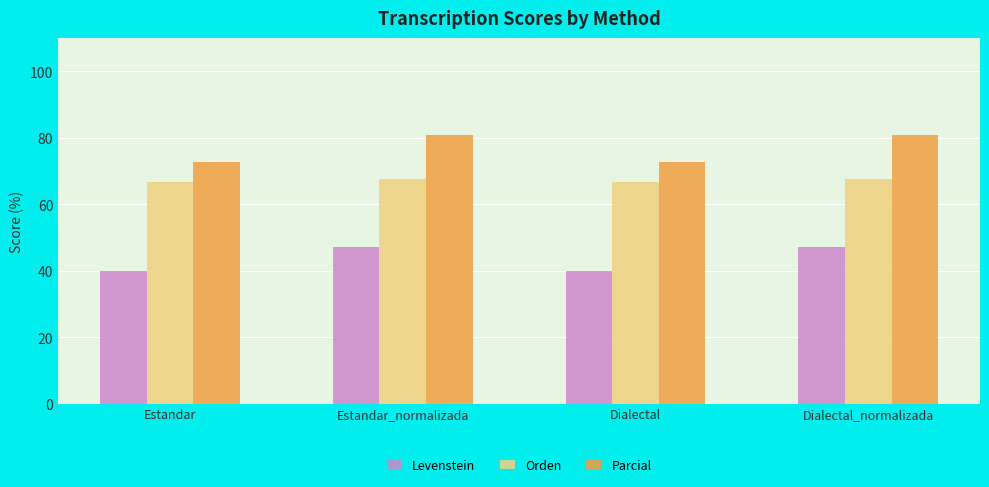

What is the difference between the maximum and minimum values in the Parcial series?

8.2